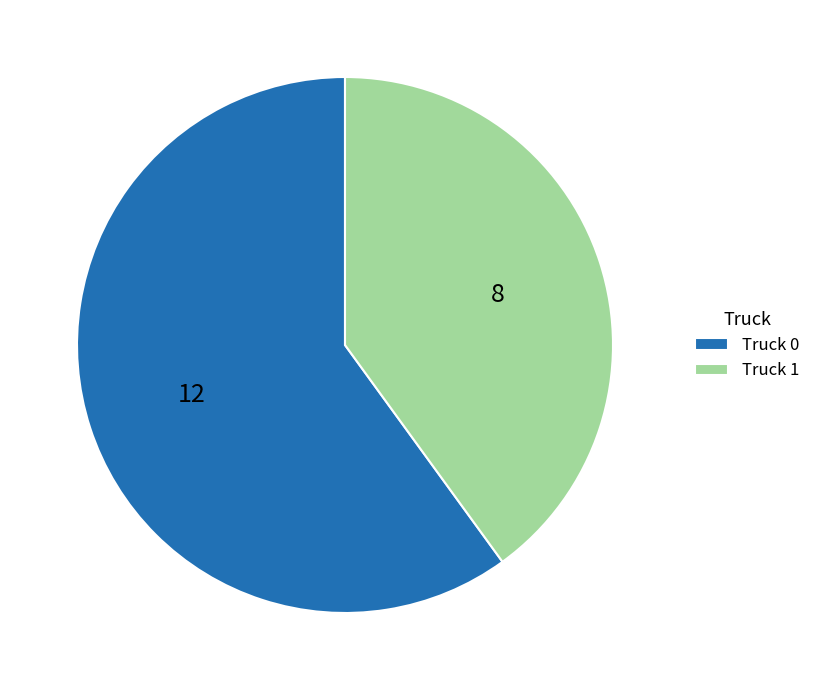

Which slice is the largest?

Truck 0